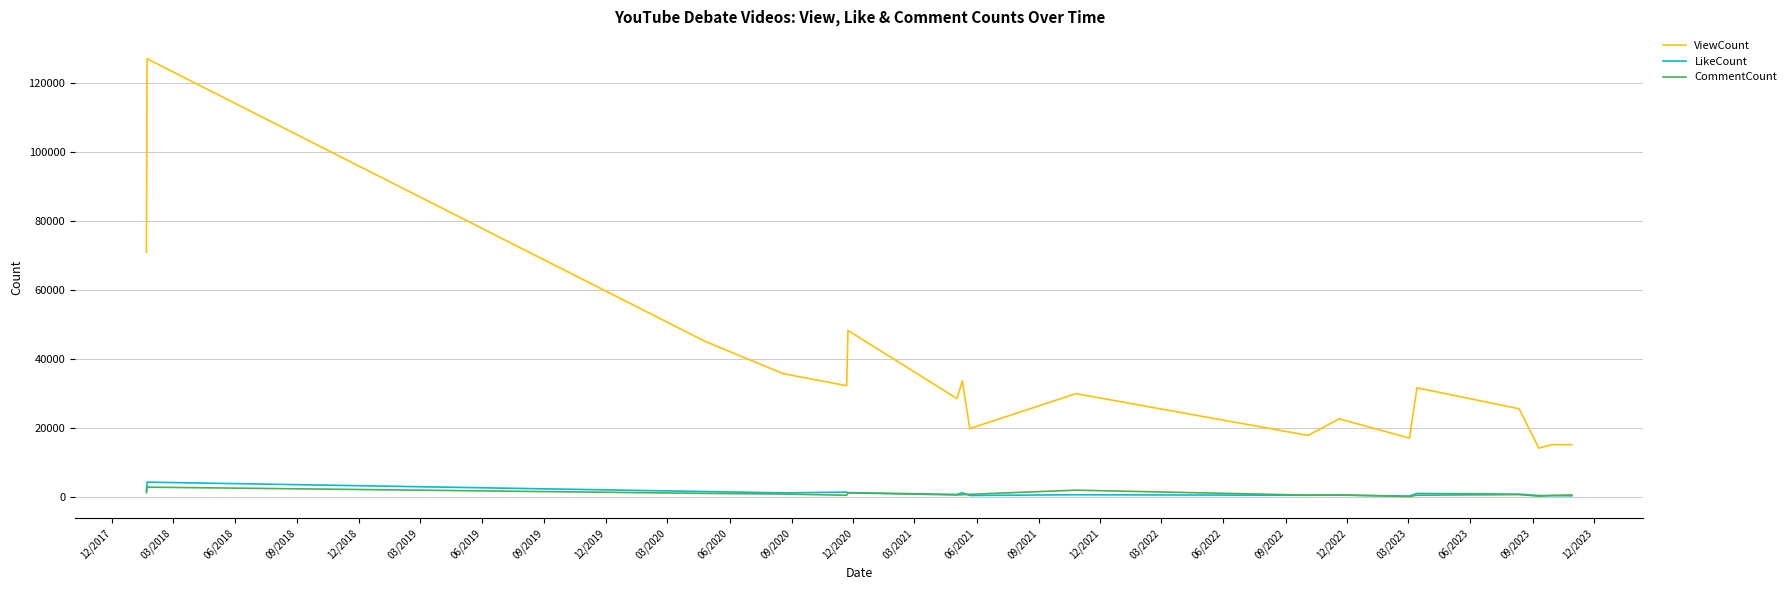

What is the highest value of the CommentCount series?

2834